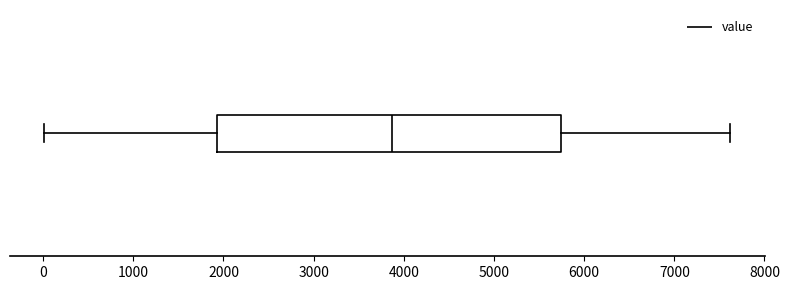

Where does the left whisker of the box end on the x-axis? The values are not printed on the chart, so give them approximately, as read against the axis.

0